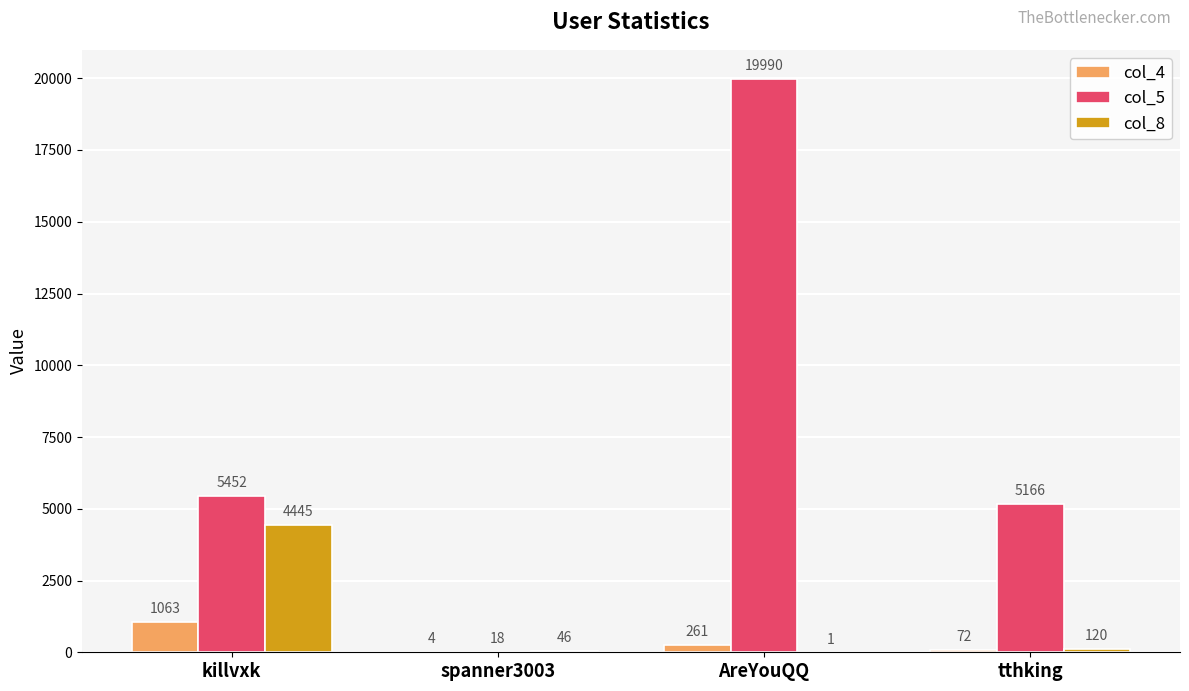

Which series has the largest total across all categories?

col_5